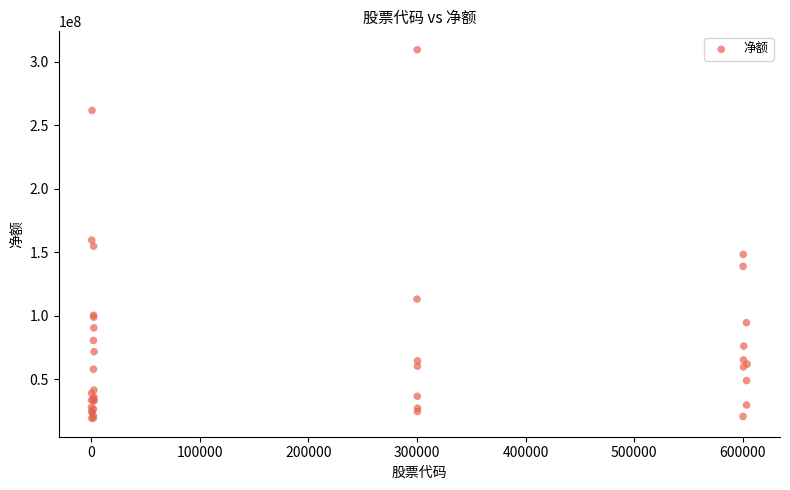

What Y value in the scatter plot is closest to 164504835?

159710842